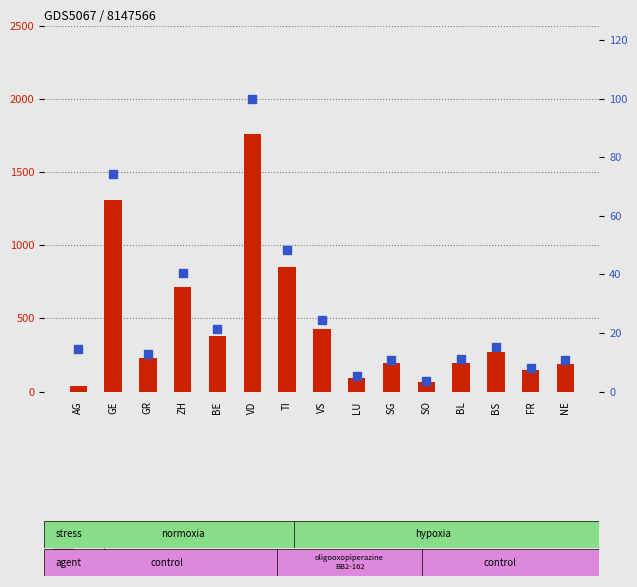

What is the total value across all series at NE?

199.8